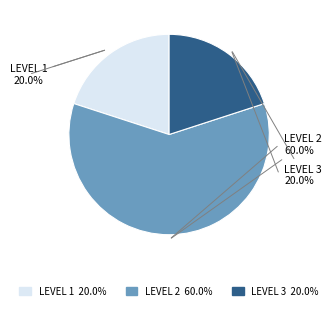

Does any single category account for the majority?

Yes